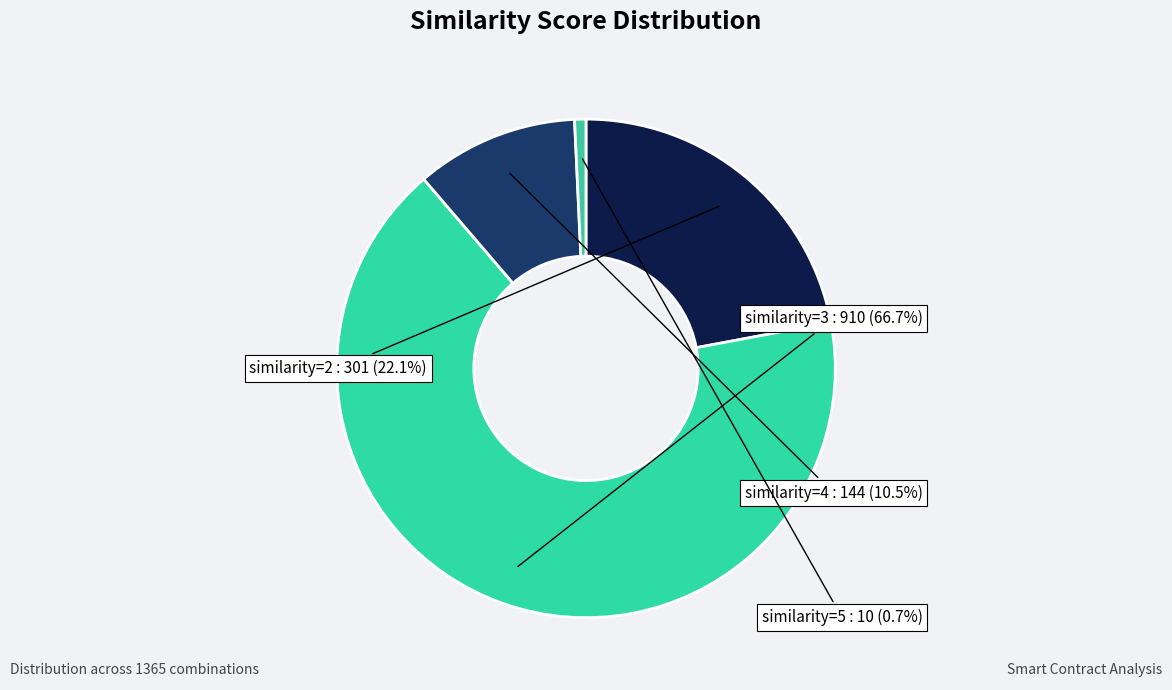

Count the number of slices in the pie.

4